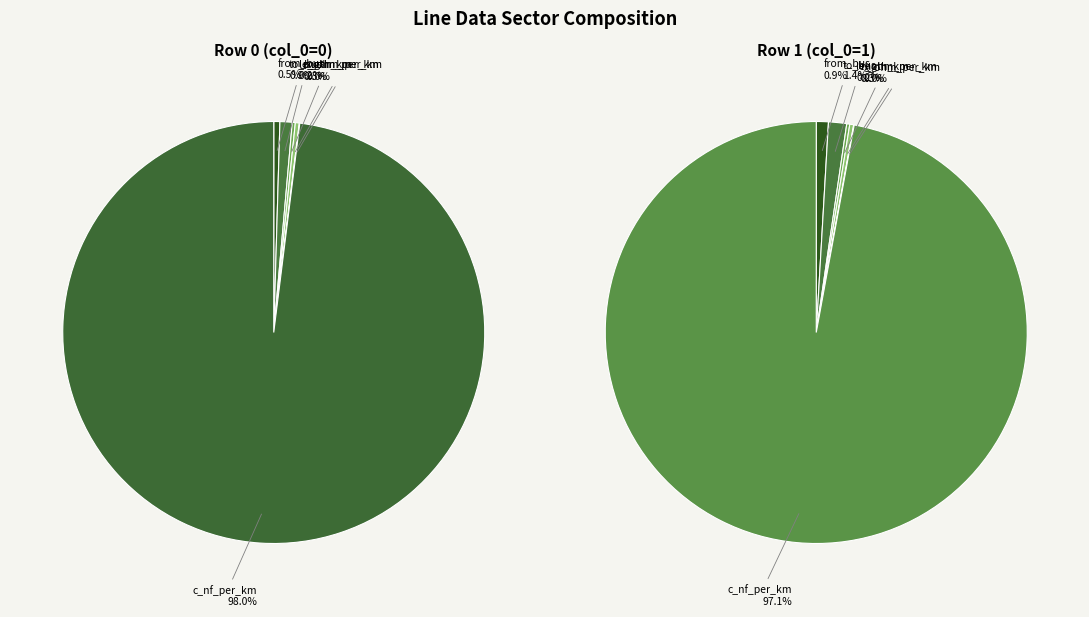

What is the ratio of the value at 1 to the value at 0?

2.0